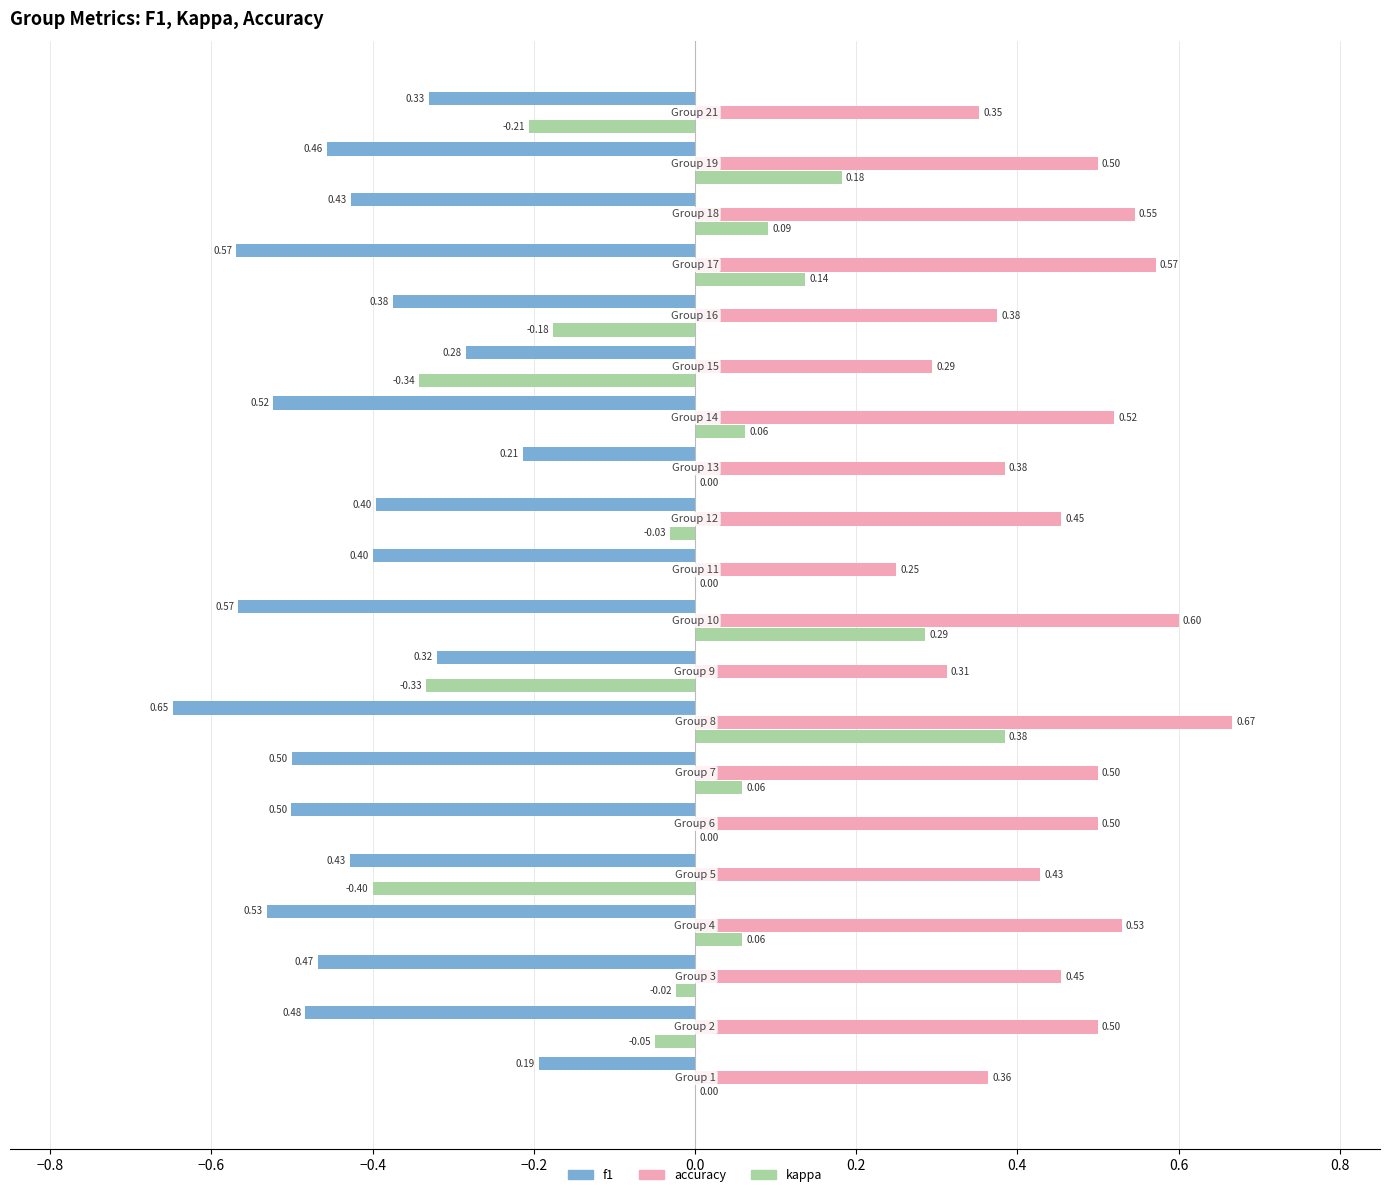

Which series has the largest total across all categories?

accuracy